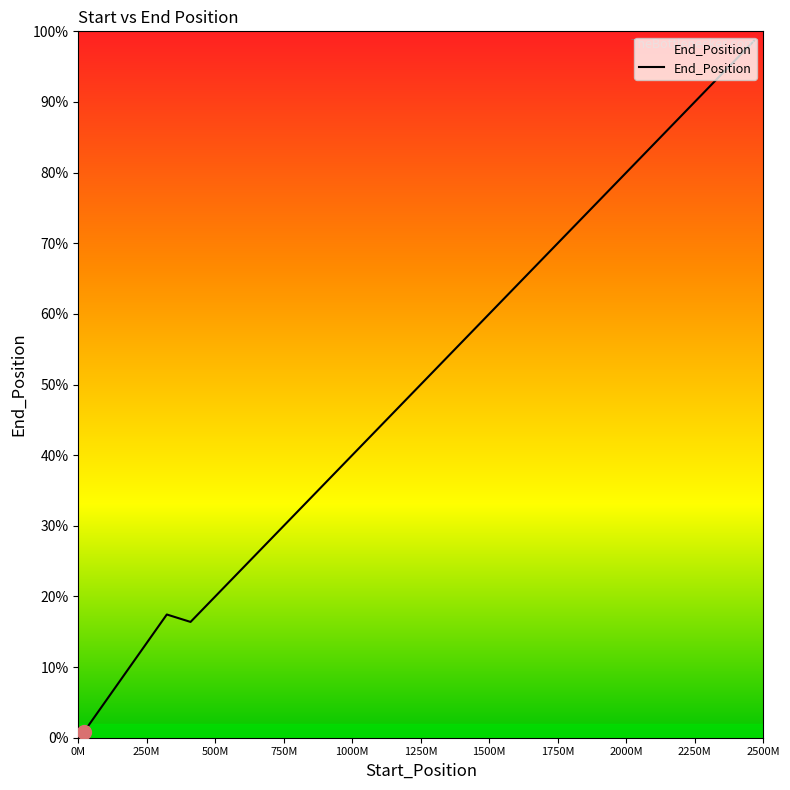

Does the chart display data point markers on the line(s)?

No